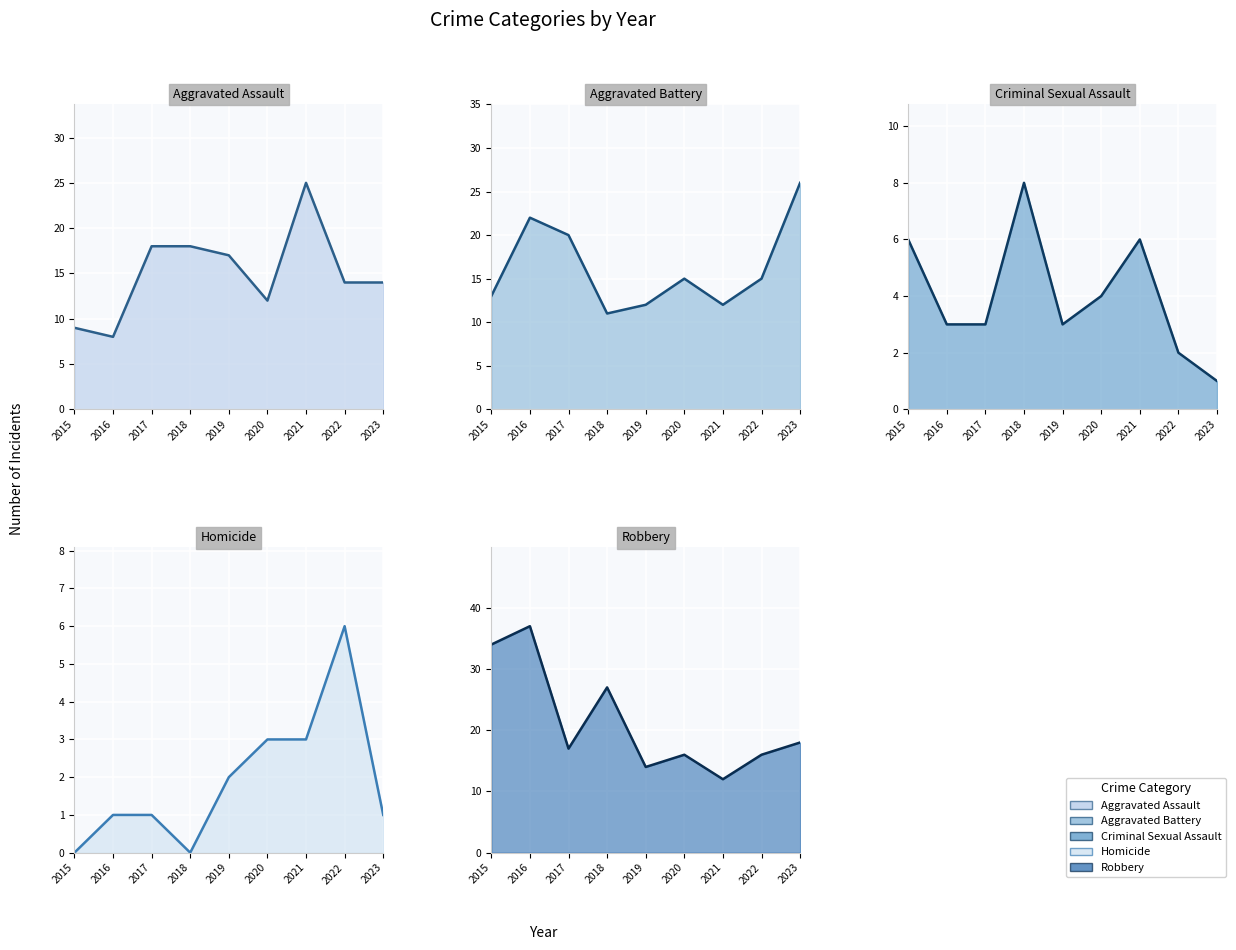

Is it true that Homicide (line) equals 1 at 2023?

True